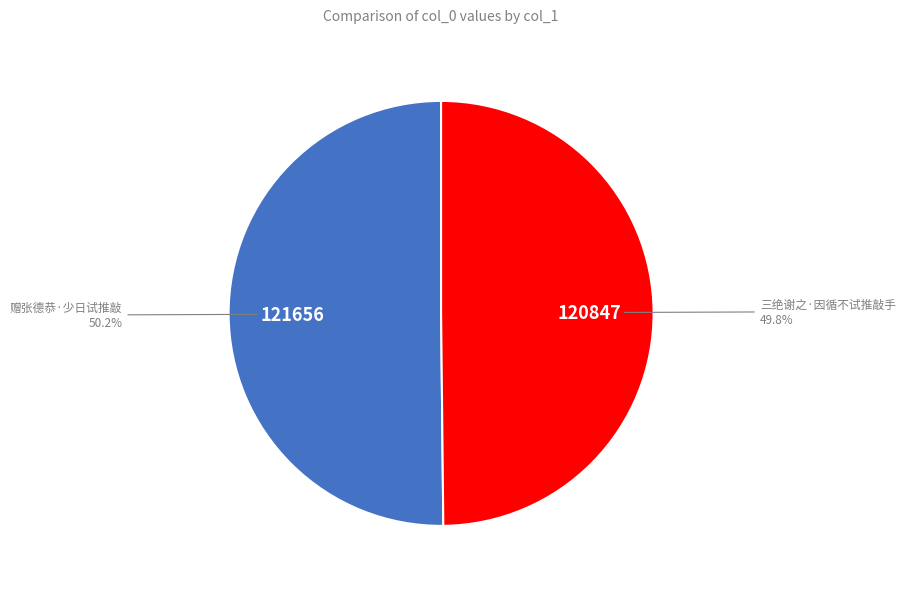

Is there any slice that represents more than half of the pie?

Yes